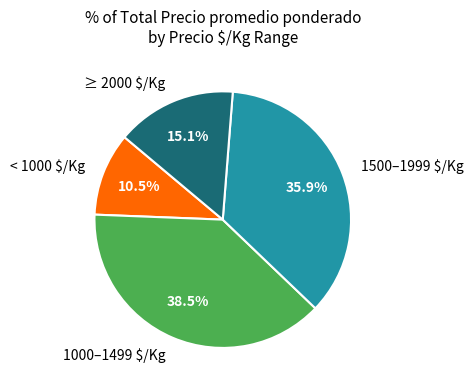

Is there any slice that represents more than half of the pie?

No